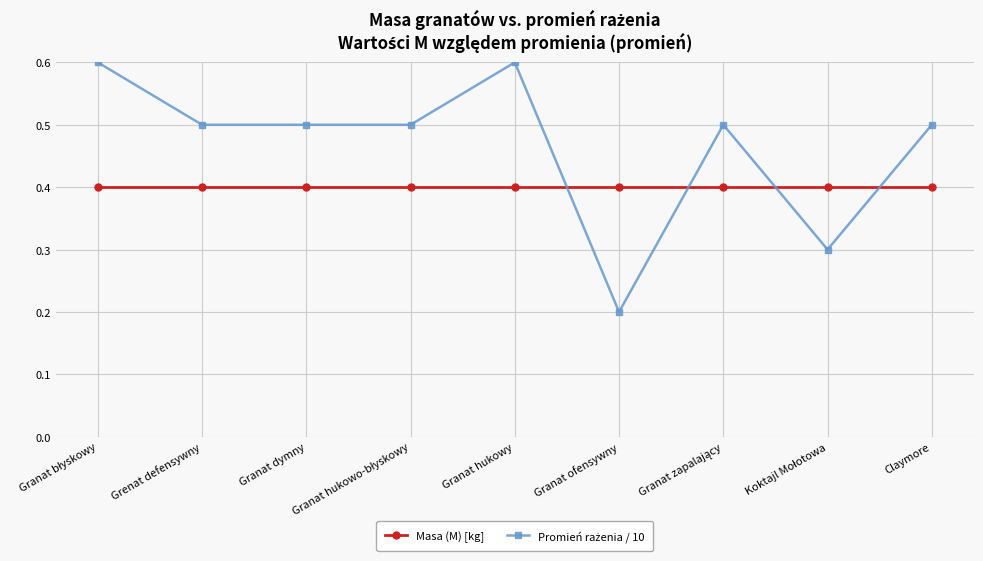

The Masa (M) [kg] series shows 0.1 at Claymore. True or false?

False